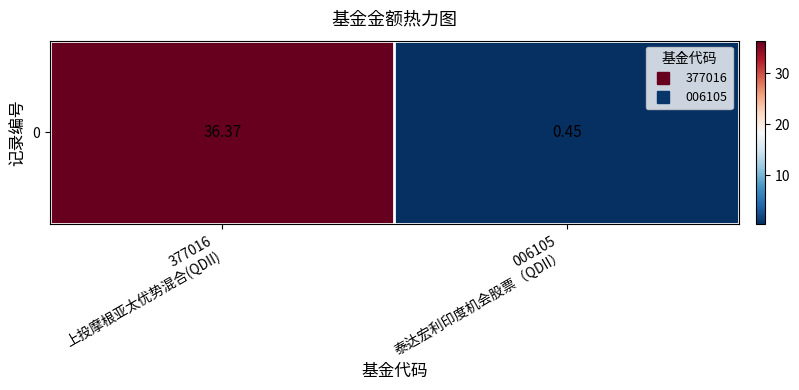

What is the difference between the maximum and minimum values?

35.9